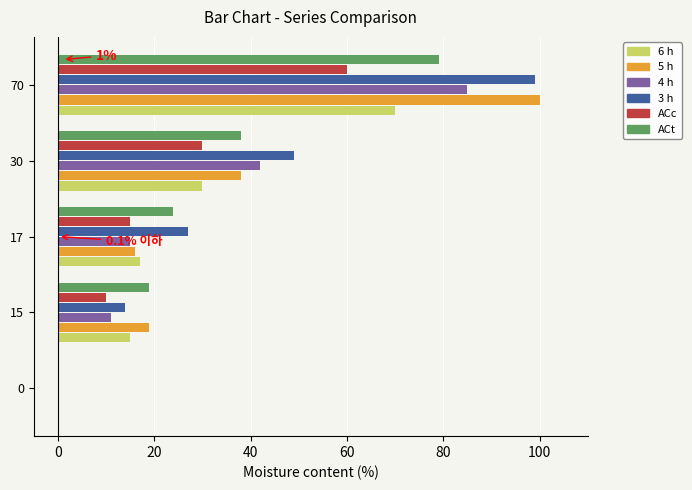

At which category does the chart reach its peak across all series?

70